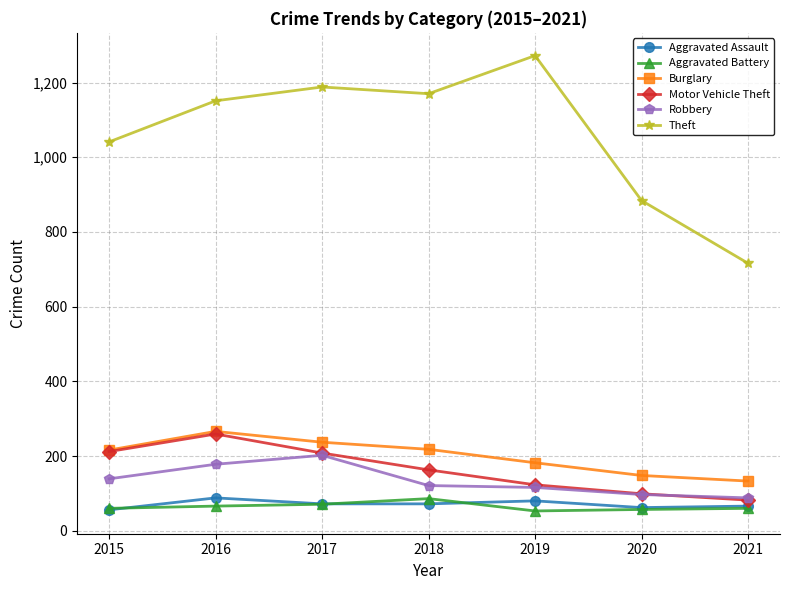

What is the sum of all Theft values?

7422